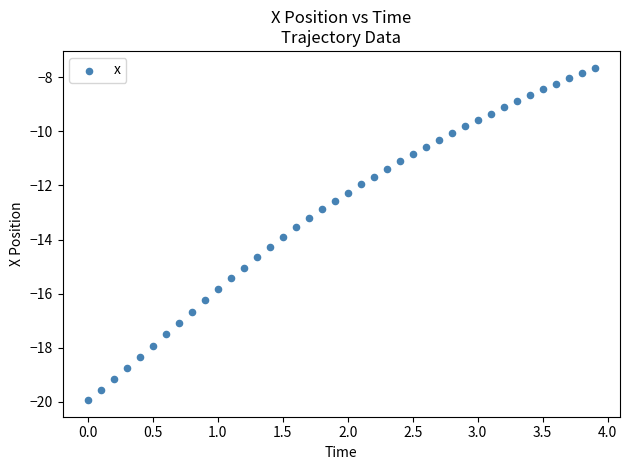

What is the range of Y values (max minus min)?

12.3